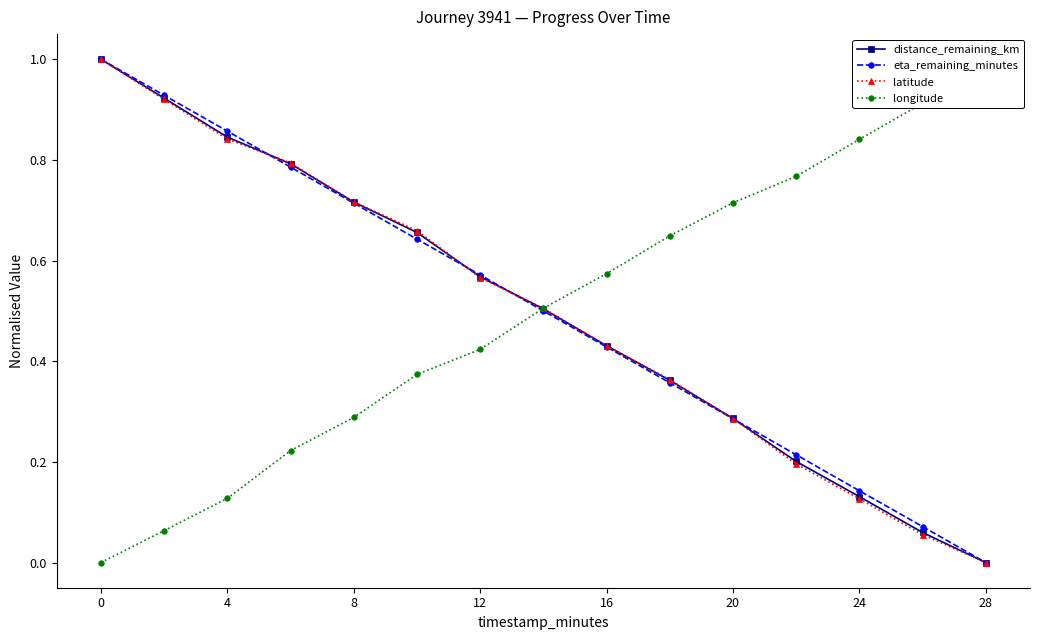

What are all the series names shown in the legend?

distance_remaining_km, eta_remaining_minutes, latitude, longitude